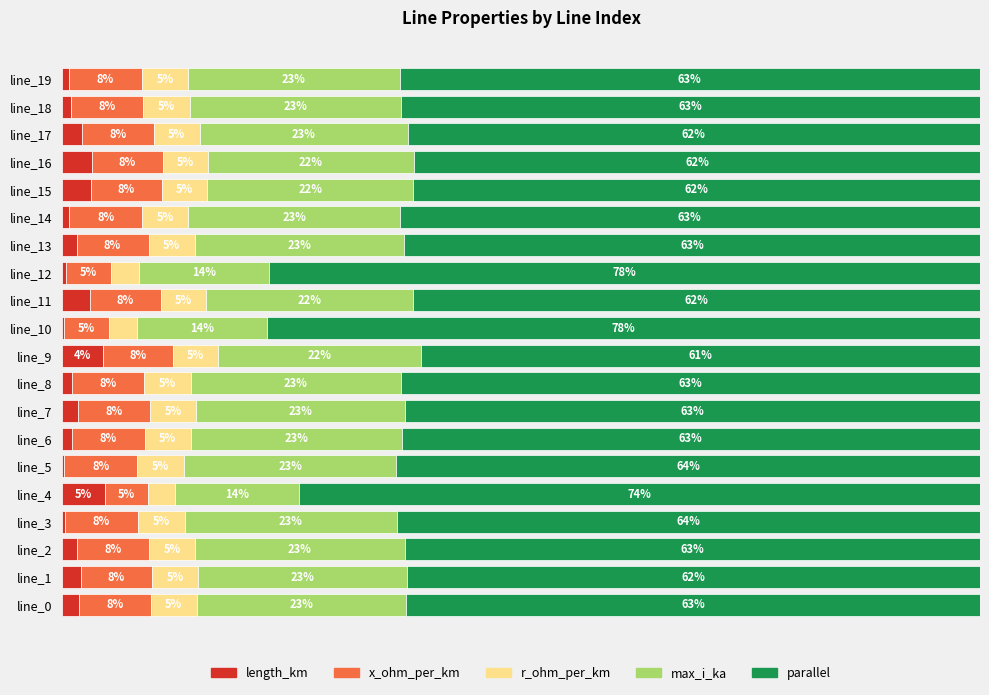

List the series in order of their peak value, lowest first.

length_km, r_ohm_per_km, x_ohm_per_km, max_i_ka, parallel